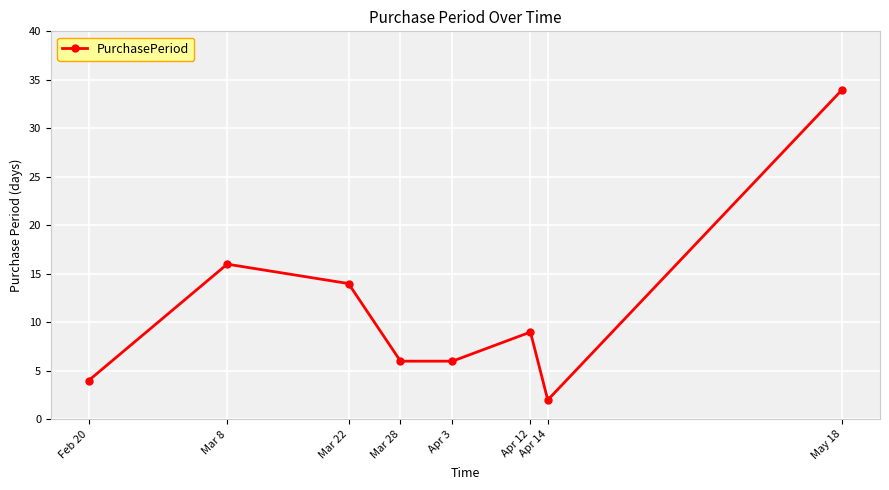

How many categories are shown in the chart?

8